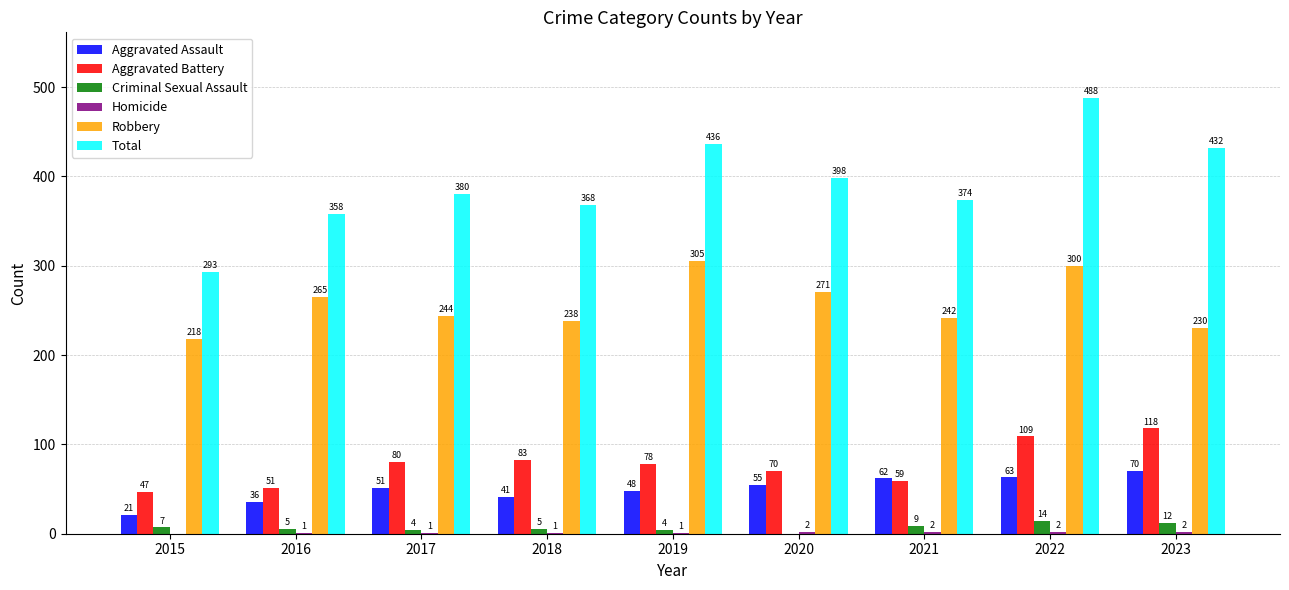

Is it true that Total equals 398 at 2020?

True